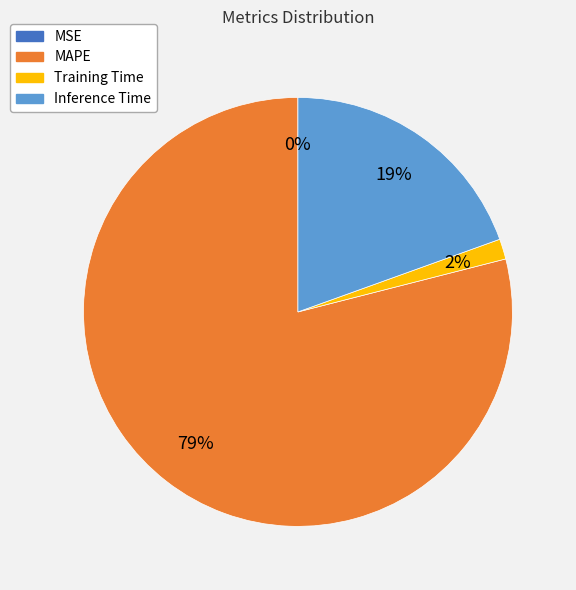

What percentage is the Training Time slice, to the nearest percent?

2%